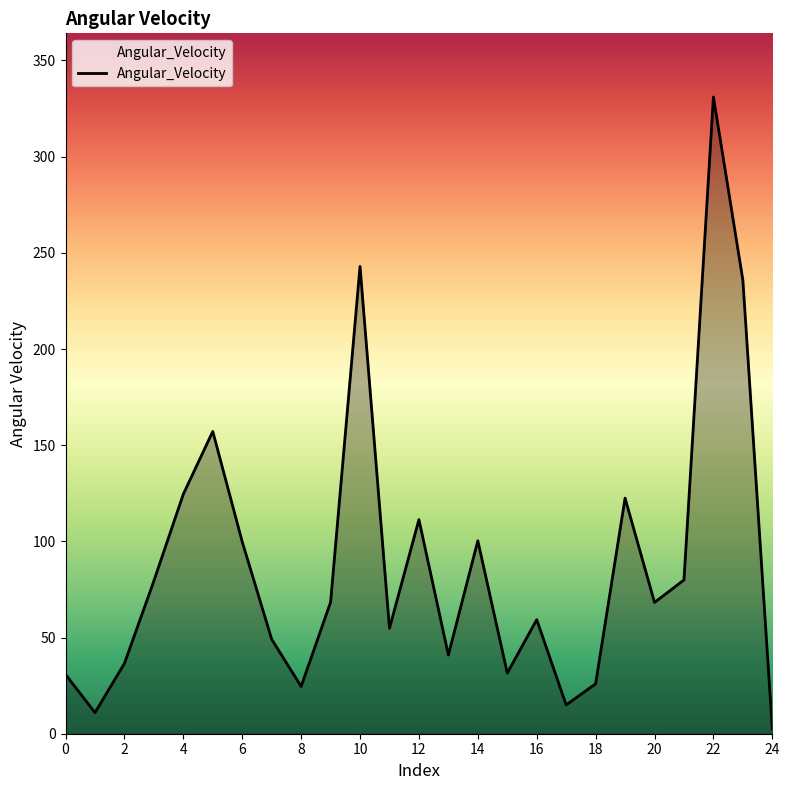

What is the sum of all values?

2203.4